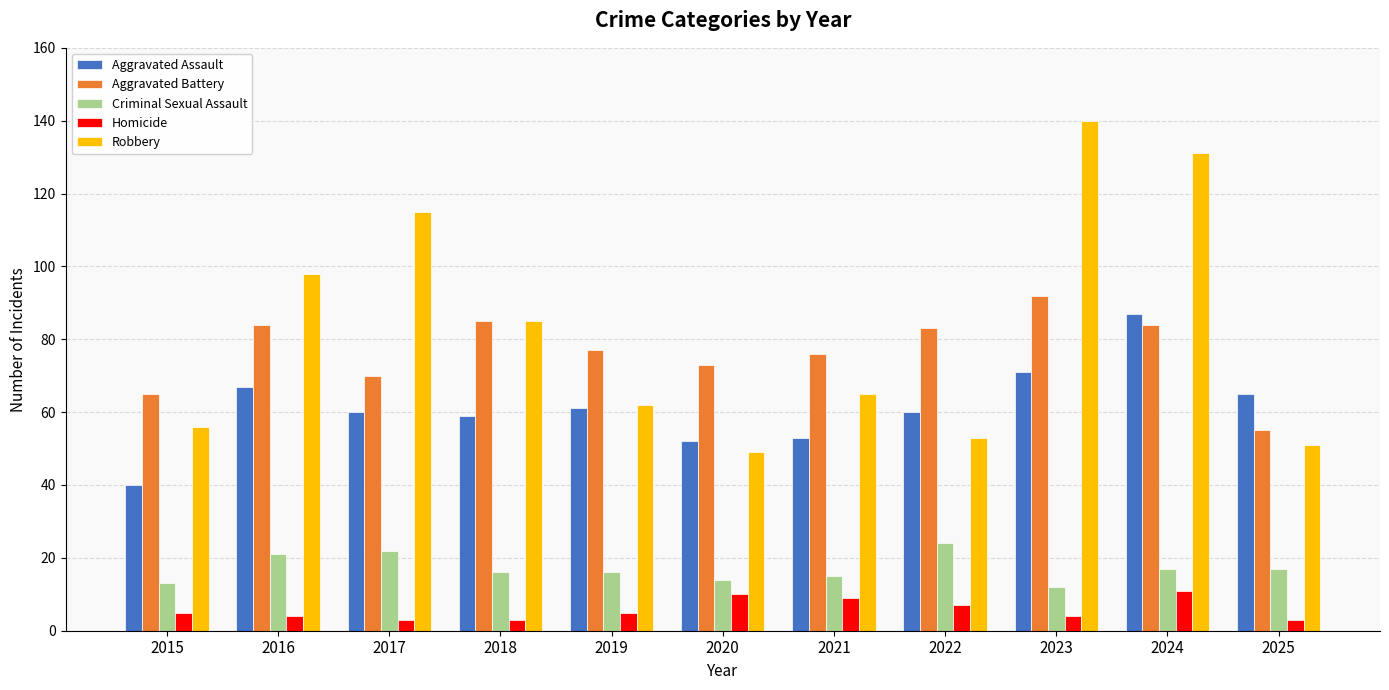

List the labels in order of Robbery value, smallest first.

2020, 2025, 2022, 2015, 2019, 2021, 2018, 2016, 2017, 2024, 2023